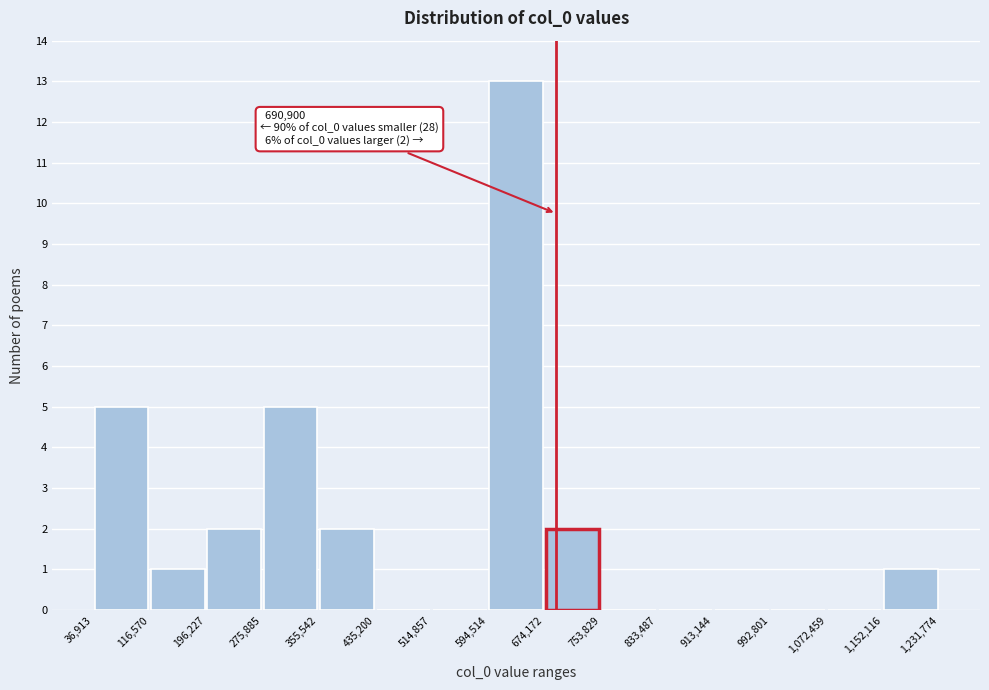

Over which range of the x-axis is the bar tallest?

594,514 to 674,172